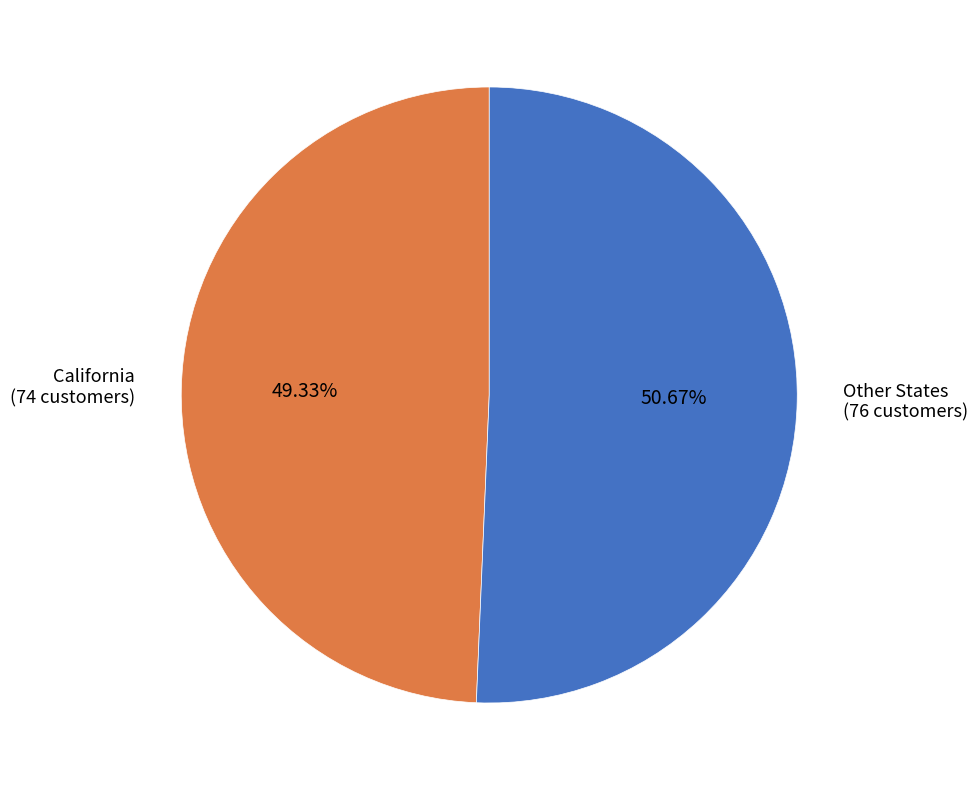

Do Other States and California together represent more than half of the pie?

Yes